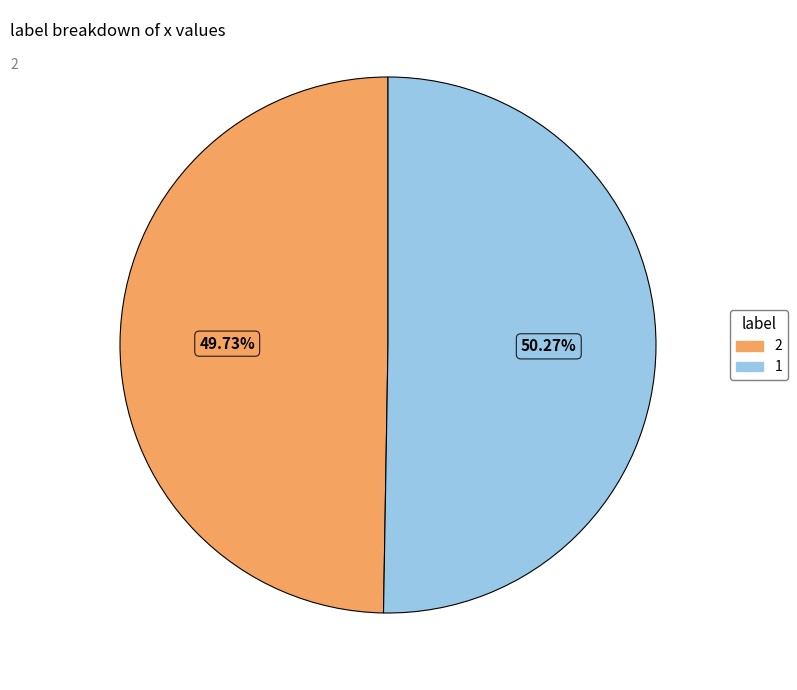

Which category accounts for the majority?

1